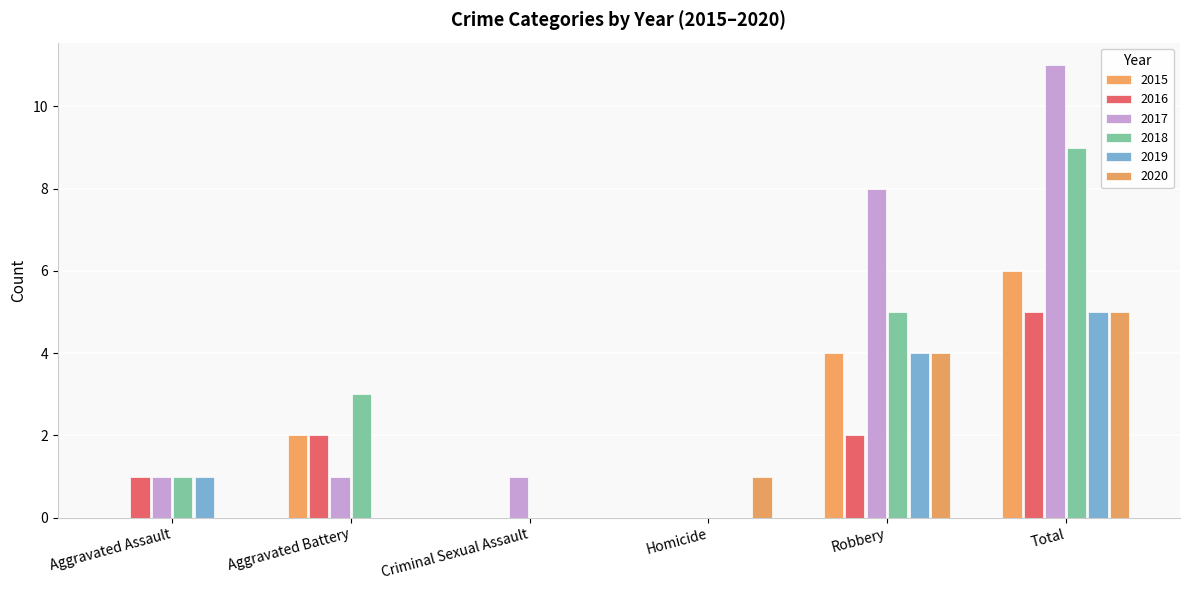

Rank the categories by 2020 value from lowest to highest.

Aggravated Assault, Aggravated Battery, Criminal Sexual Assault, Homicide, Robbery, Total